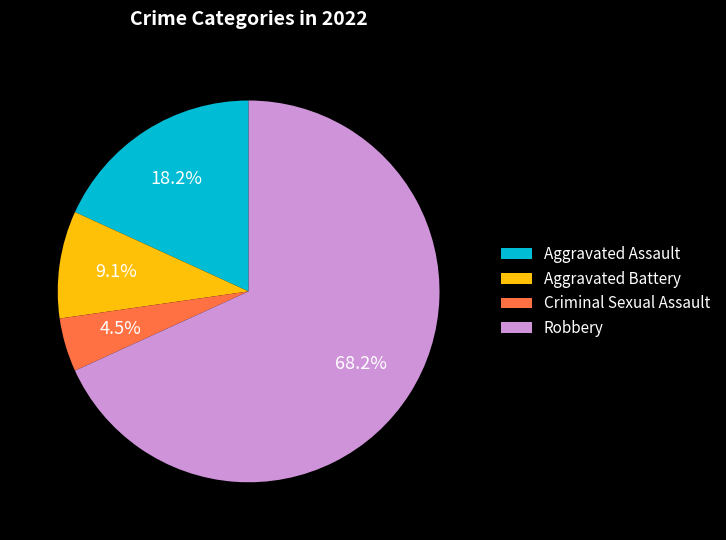

How many segments does this pie chart have?

4